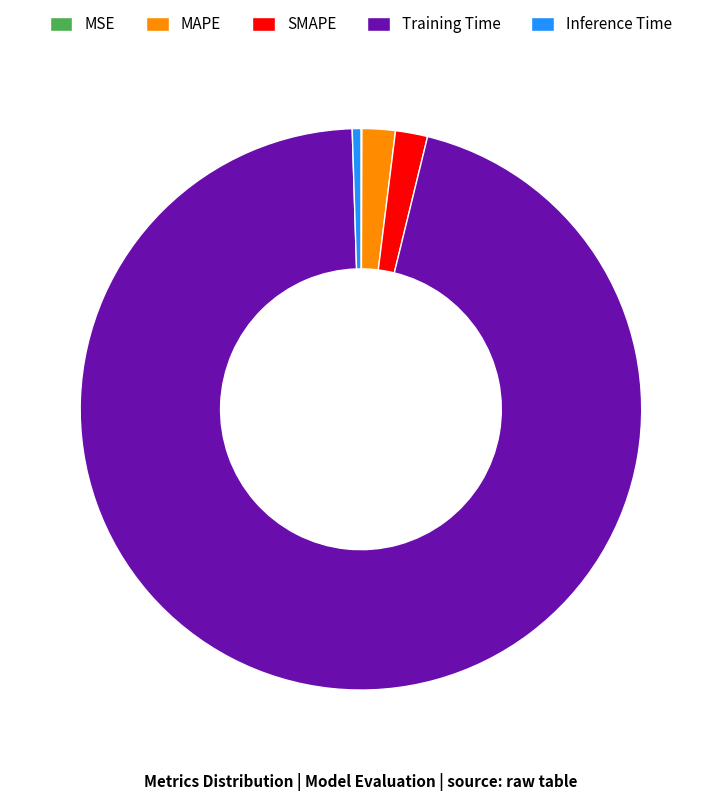

Do Inference Time and Training Time together represent more than half of the pie?

Yes